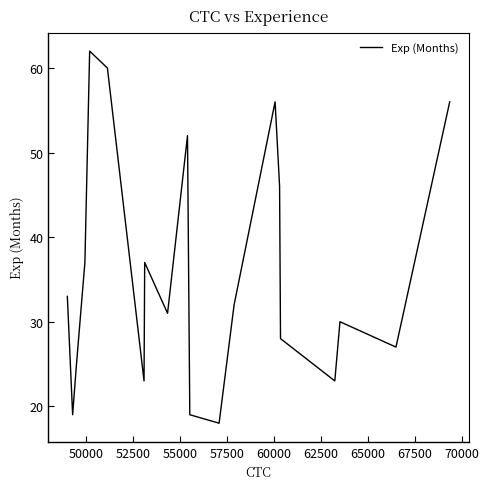

Reading left to right, list all the values displayed in this chart.

33	19	25	37	62	60	23	37	31	52	19	18	32	56	46	28	23	30	27	56